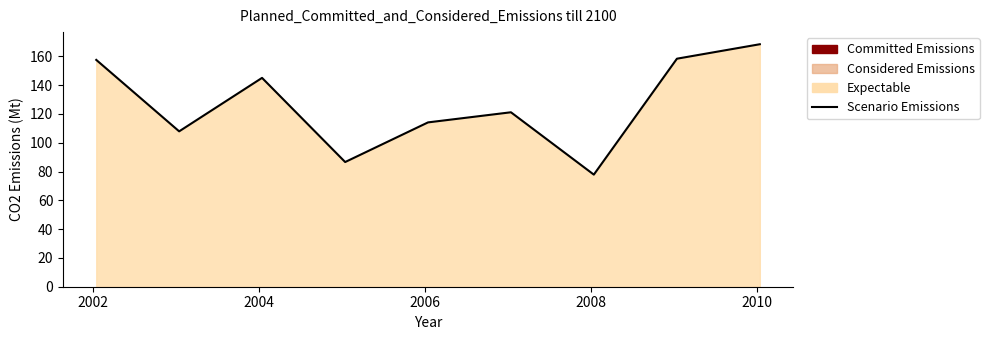

What is the maximum value shown in the chart?

168.4